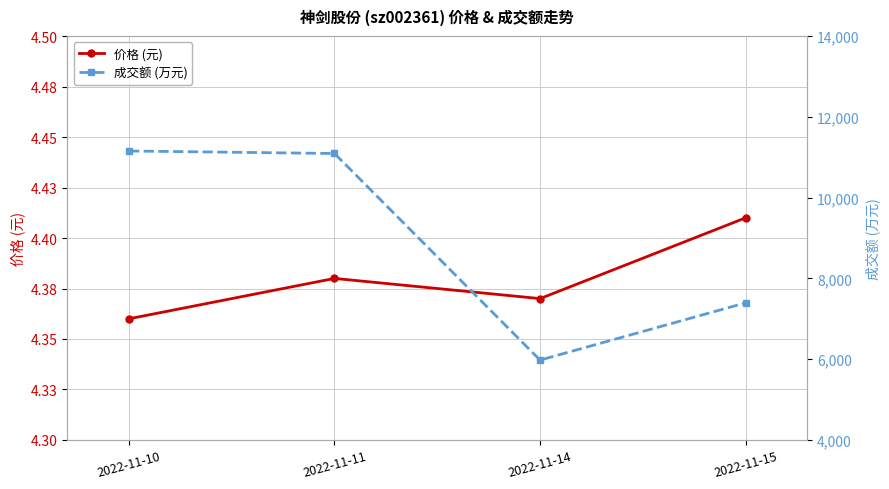

Reading left to right, transcribe all the data shown in this chart.

价格 (元): 2022-11-10=4.4	2022-11-11=4.4	2022-11-14=4.4	2022-11-15=4.4
成交额 (万元): 2022-11-10=11155.0	2022-11-11=11093.0	2022-11-14=5978.0	2022-11-15=7395.0